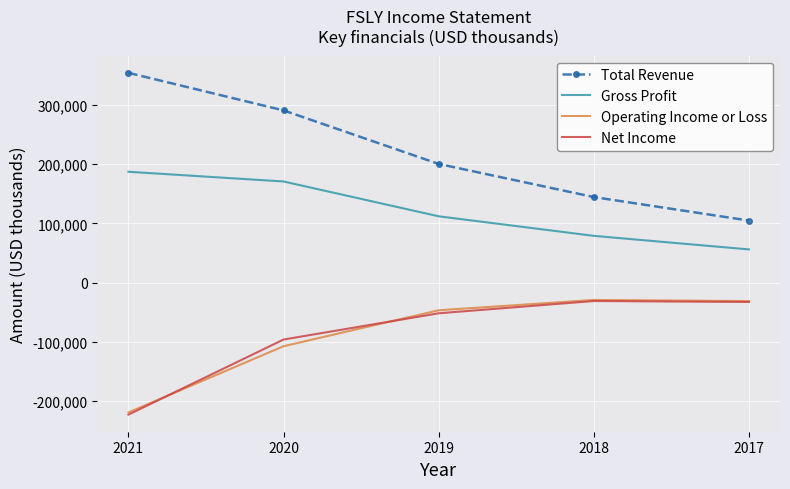

What is the sum of the Total Revenue values at 2021 and 2019?

554800